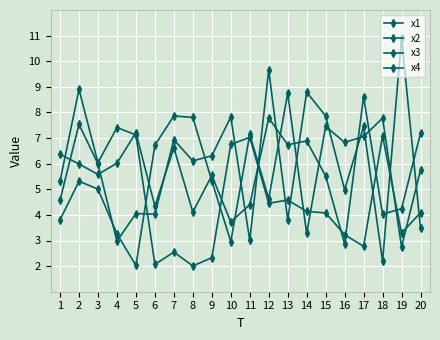

How many lines are shown in the chart?

4